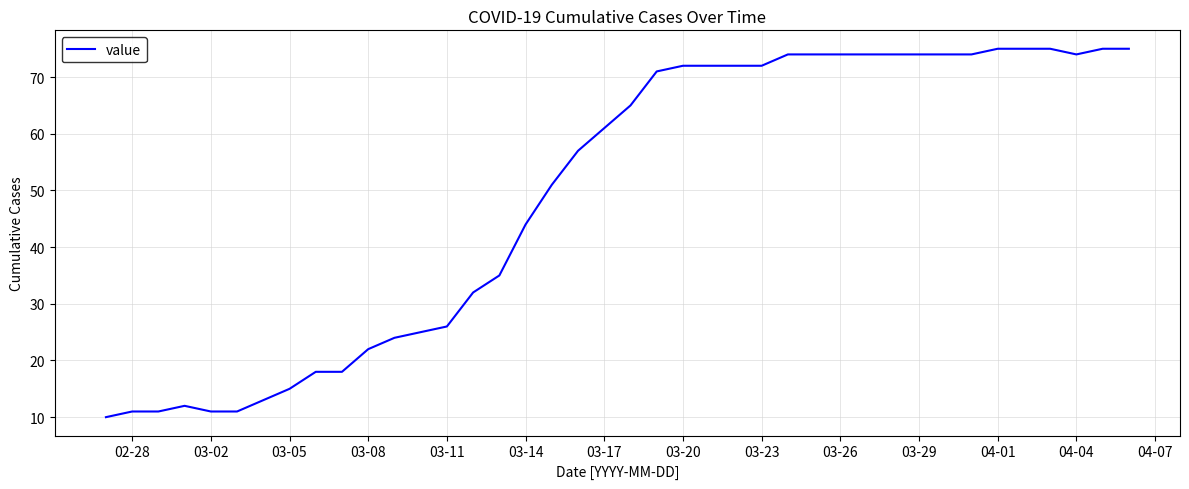

What is the maximum value shown in the chart?

75